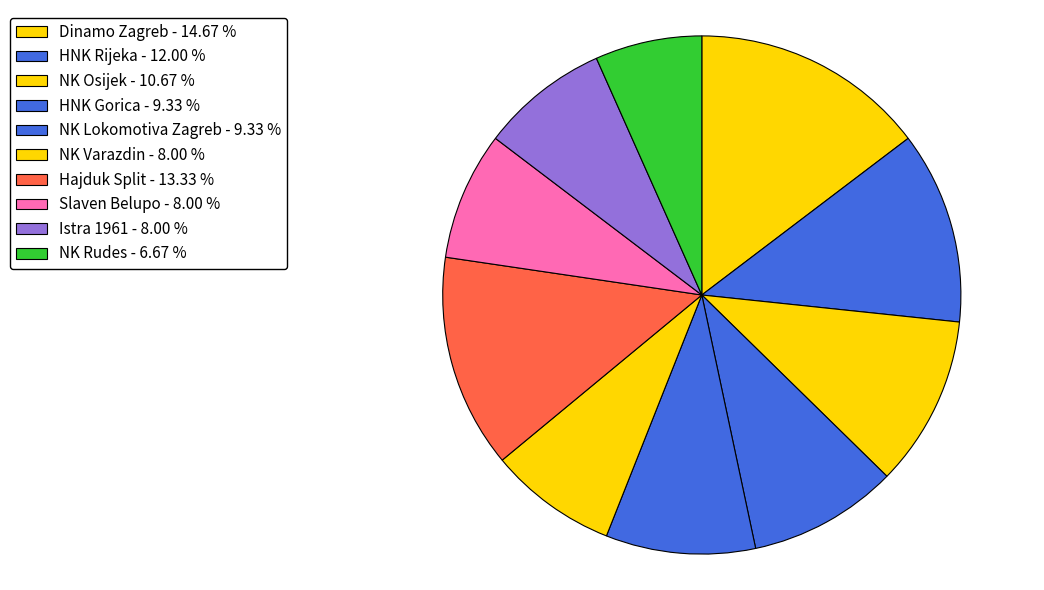

Rank the categories by value from lowest to highest.

NK Rudes, NK Varazdin, Slaven Belupo, Istra 1961, HNK Gorica, NK Lokomotiva Zagreb, NK Osijek, HNK Rijeka, Hajduk Split, Dinamo Zagreb